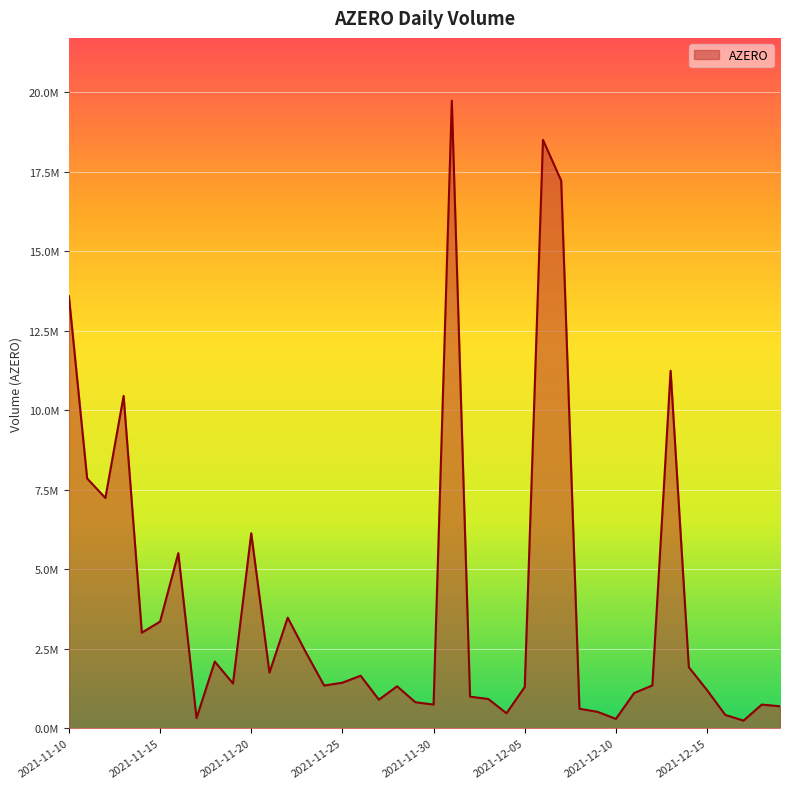

Reading left to right, transcribe all the data shown in this chart.

13591390.3	7860097.2	7244907.3	10456586.3	3008549.9	3356818.8	5510546.3	320397.8	2099831.7	1409635.4	6133898.7	1752933.6	3481270.4	2386383.8	1345301.0	1435237.5	1654310.1	900734.9	1322435.8	821206.8	746096.1	19742916.7	995639.8	922417.0	473814.2	1299285.4	18509586.9	17224968.4	616268.9	517333.9	296511.9	1109066.4	1349563.9	11247788.8	1922191.8	1200499.9	420851.1	242757.8	746527.0	692741.1